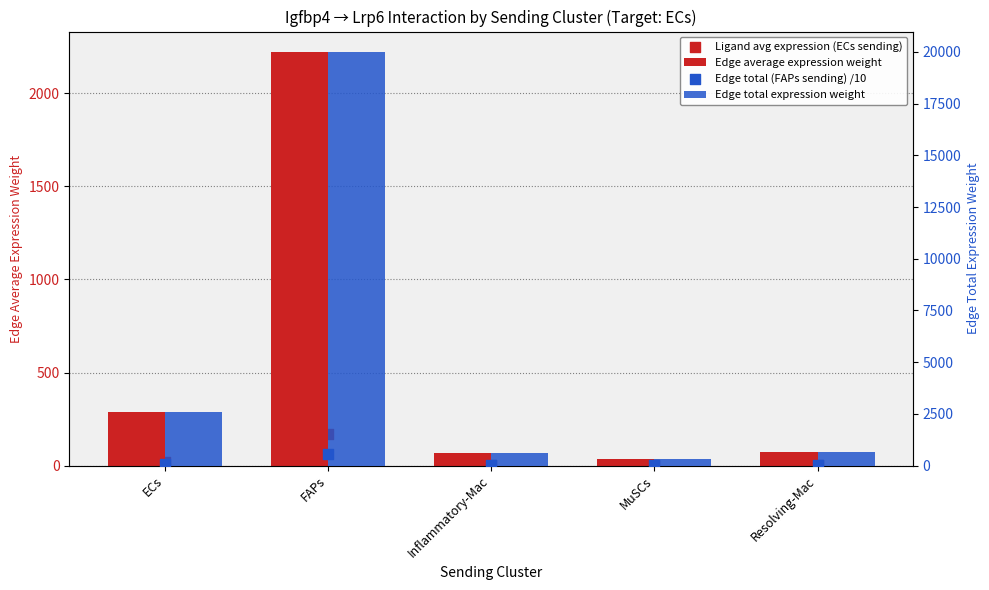

What is the total value across all series at MuSCs?

368.4